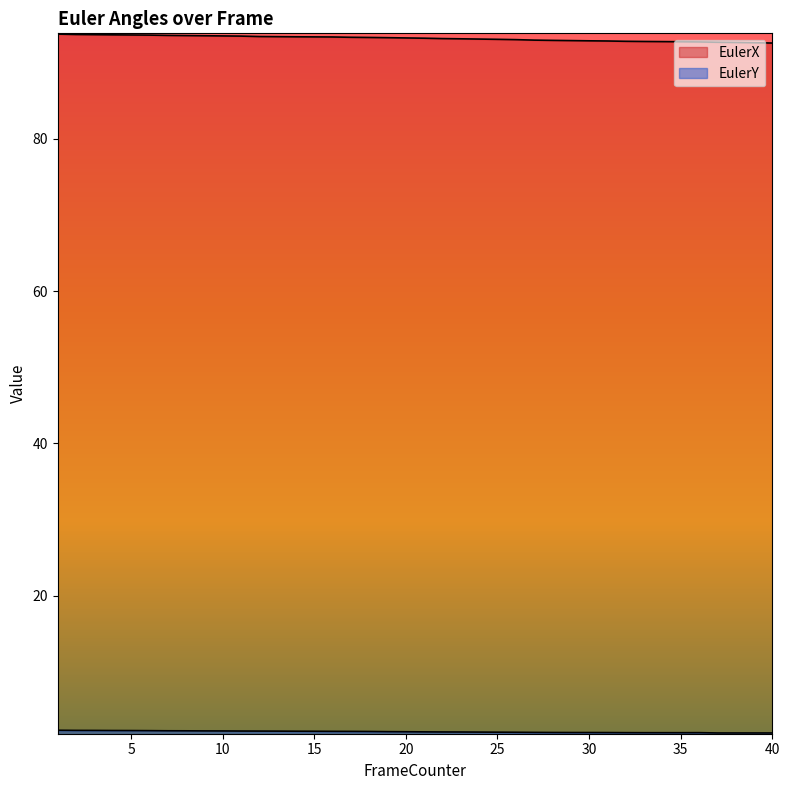

The EulerY series shows 4.1 at 2. True or false?

False